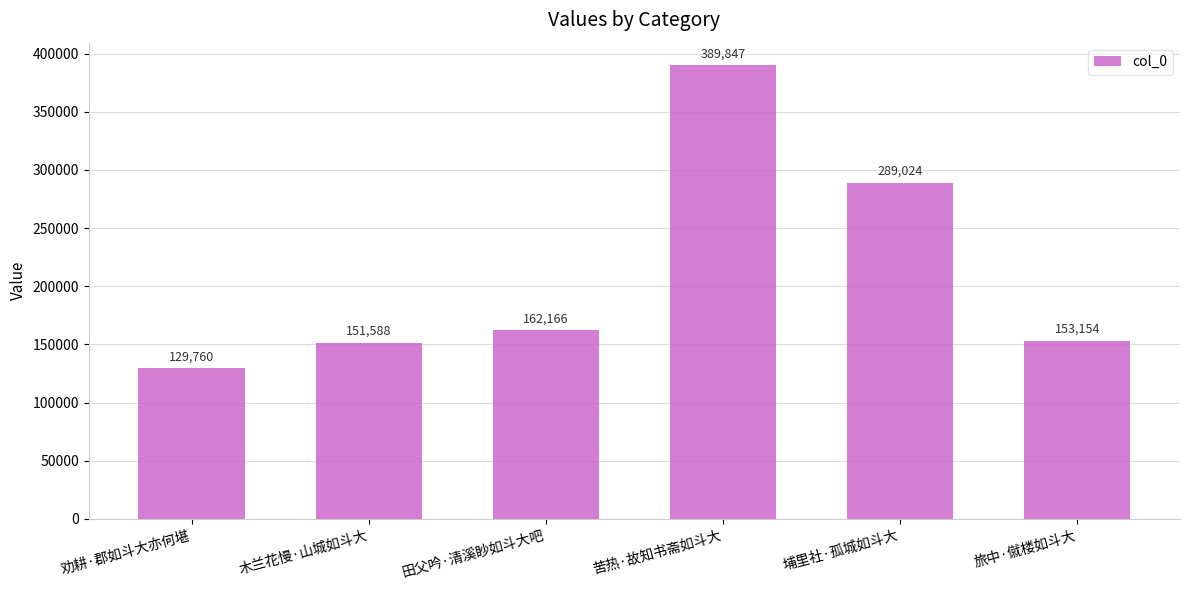

What is the change in value from 劝耕·郡如斗大亦何堪 to 田父吟·清溪眇如斗大吧?

+32406